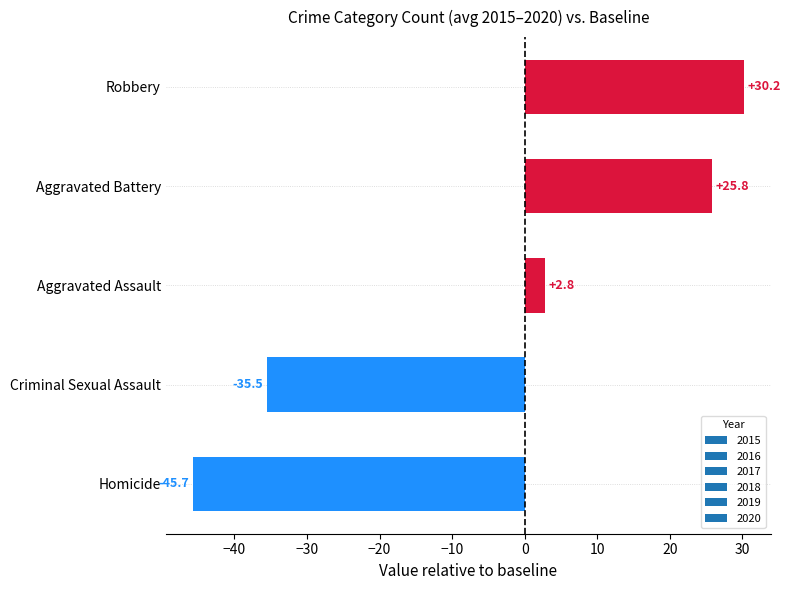

What is the difference between the maximum and second lowest values?

65.7